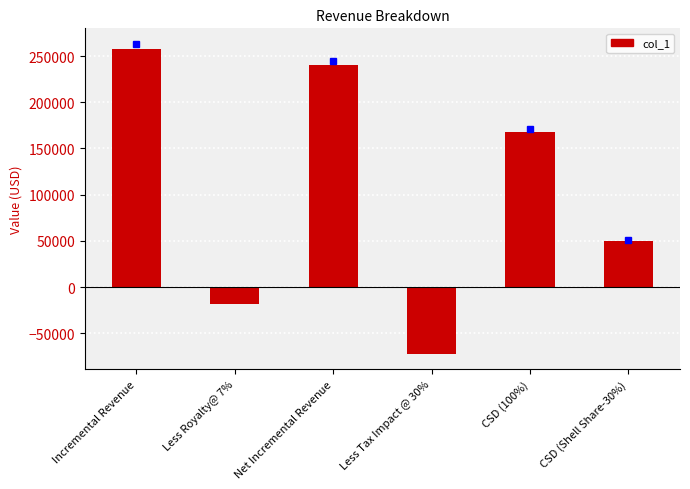

Count the number of categories in the chart.

6